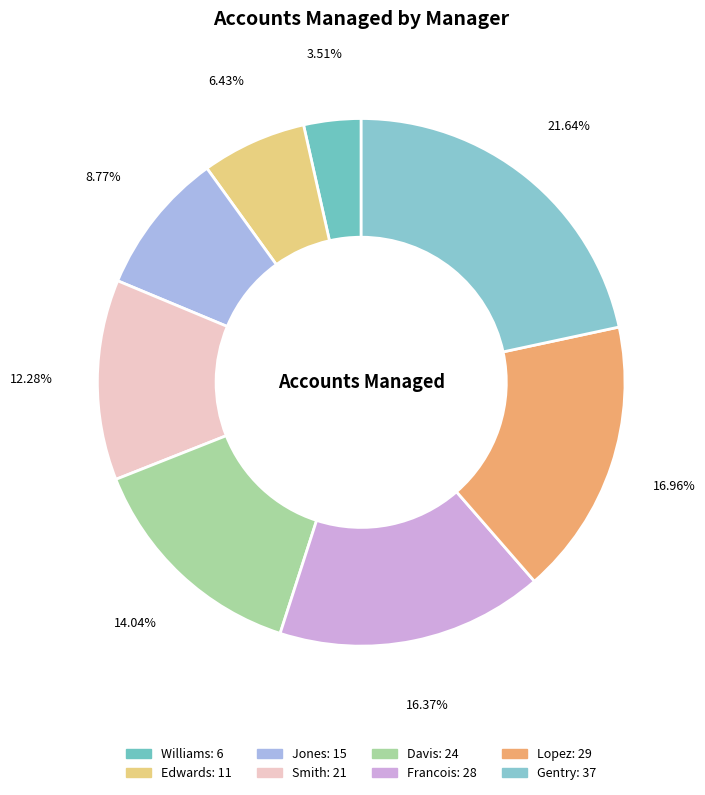

Which category has the smallest portion of the pie?

Williams